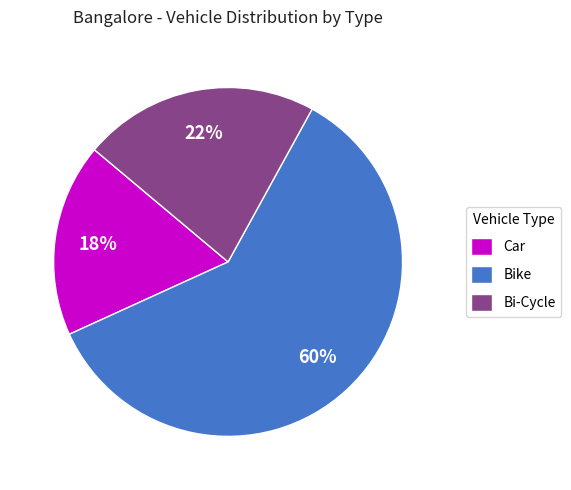

What percentage is the Bike slice, to the nearest percent?

60%